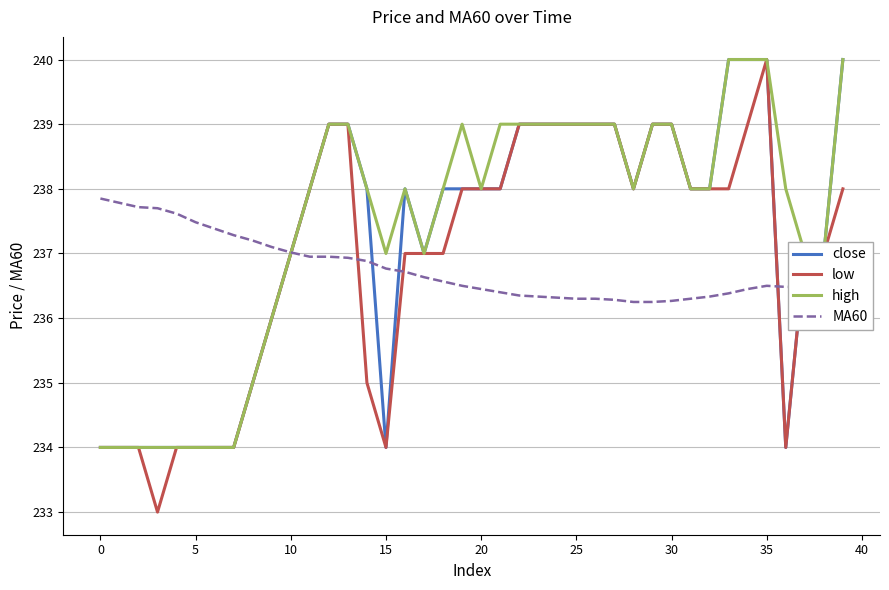

List the series in order of their overall mean, highest first.

high, close, low, MA60